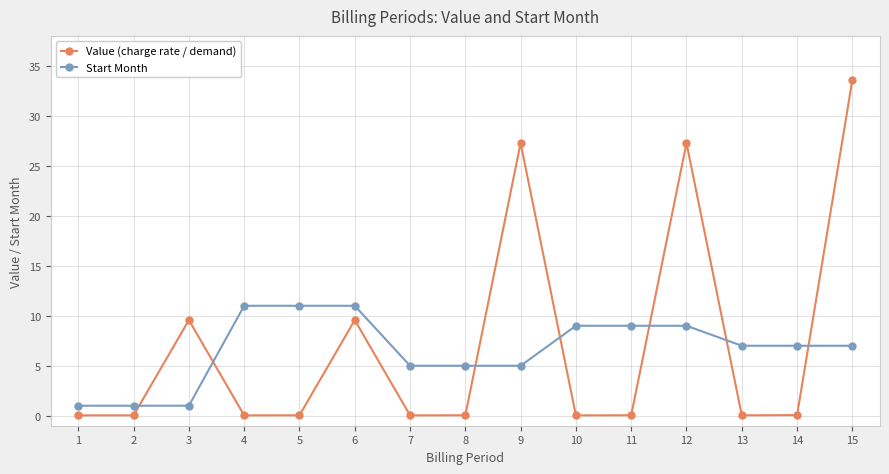

Which series has the widest spread of values?

Value (charge rate / demand)